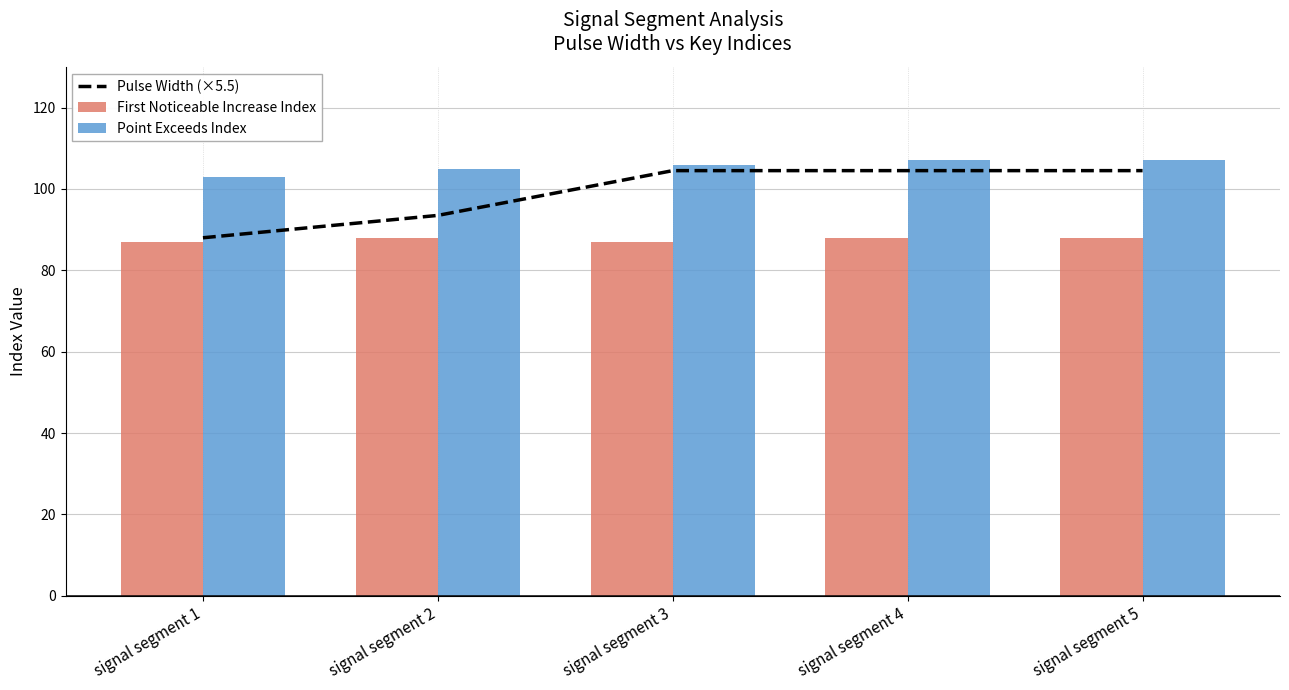

Reading left to right, what are all the values shown in this chart?

Pulse Width (×5.5): signal segment 1=88.0	signal segment 2=93.5	signal segment 3=104.5	signal segment 4=104.5	signal segment 5=104.5
First Noticeable Increase Index: signal segment 1=87.0	signal segment 2=88.0	signal segment 3=87.0	signal segment 4=88.0	signal segment 5=88.0
Point Exceeds Index: signal segment 1=103.0	signal segment 2=105.0	signal segment 3=106.0	signal segment 4=107.0	signal segment 5=107.0